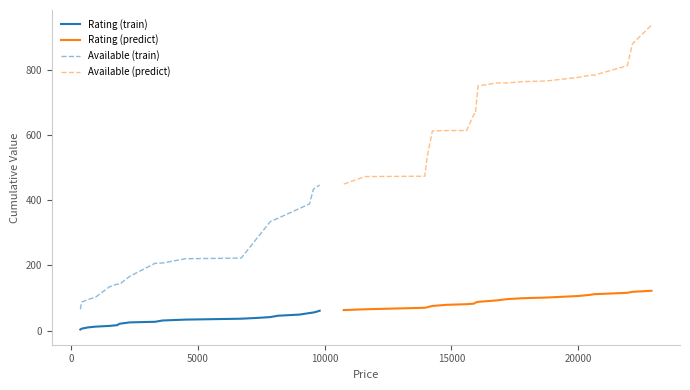

What is the maximum value for Available (train)?

446.0